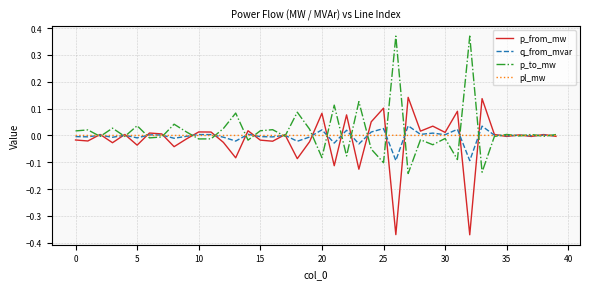

Rank the series by their maximum value, from lowest to highest.

pl_mw, q_from_mvar, p_from_mw, p_to_mw